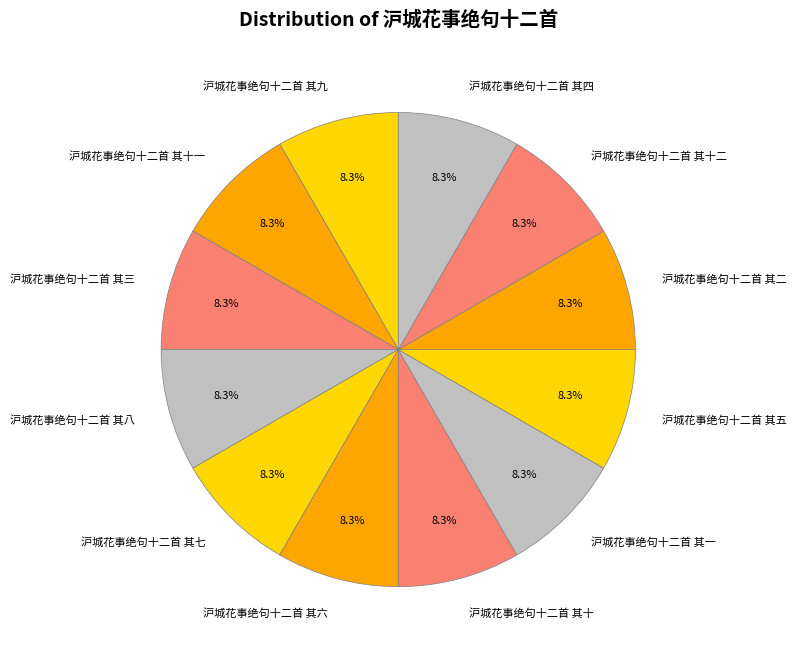

To the nearest percent, what is the combined percentage of 沪城花事绝句十二首 其八 and 沪城花事绝句十二首 其十?

17%